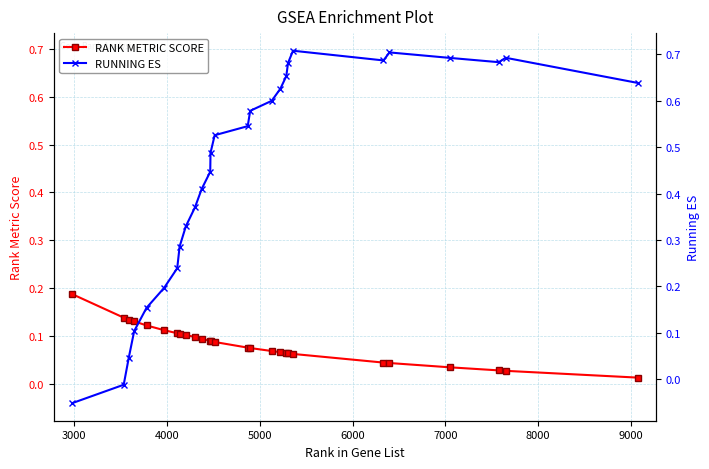

After their last crossing, which series has the higher values: RUNNING ES or RANK METRIC SCORE?

RUNNING ES